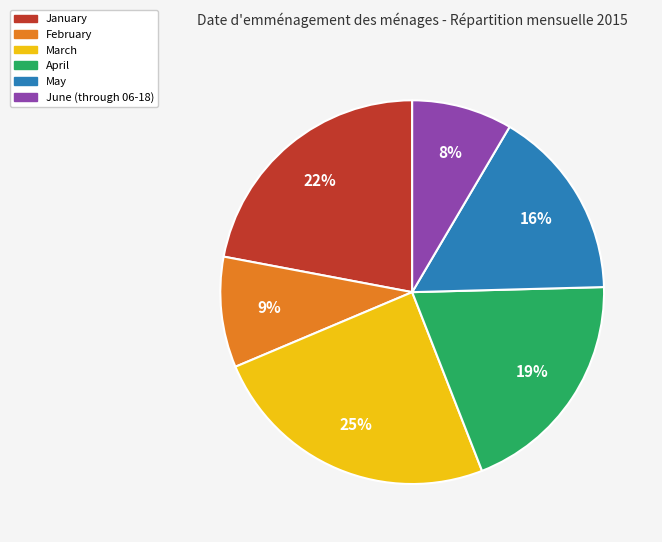

What is the largest slice in the pie chart?

March